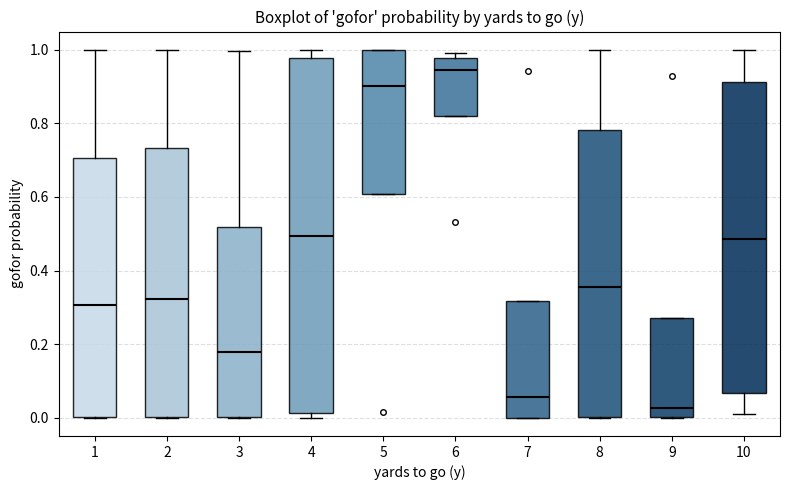

Reading left to right, transcribe this box plot: for each box, give where its median line is, the range the box spans, and where its two whiskers end, as read against the y-axis. The values are not printed on the chart, so give them approximately, as read against the axis.

1: median 0.30, box 0.00 to 0.70, whiskers 0.00 to 1.00
2: median 0.32, box 0.00 to 0.74, whiskers 0.00 to 1.00
3: median 0.18, box 0.00 to 0.52, whiskers 0.00 to 1.00
4: median 0.50, box 0.02 to 0.98, whiskers 0.00 to 1.00
5: median 0.90, box 0.60 to 1.00, whiskers 0.60 to 1.00
6: median 0.94, box 0.82 to 0.98, whiskers 0.82 to 1.00
7: median 0.06, box 0.00 to 0.32, whiskers 0.00 to 0.32
8: median 0.36, box 0.00 to 0.78, whiskers 0.00 to 1.00
9: median 0.02, box 0.00 to 0.28, whiskers 0.00 to 0.28
10: median 0.48, box 0.06 to 0.92, whiskers 0.00 to 1.00